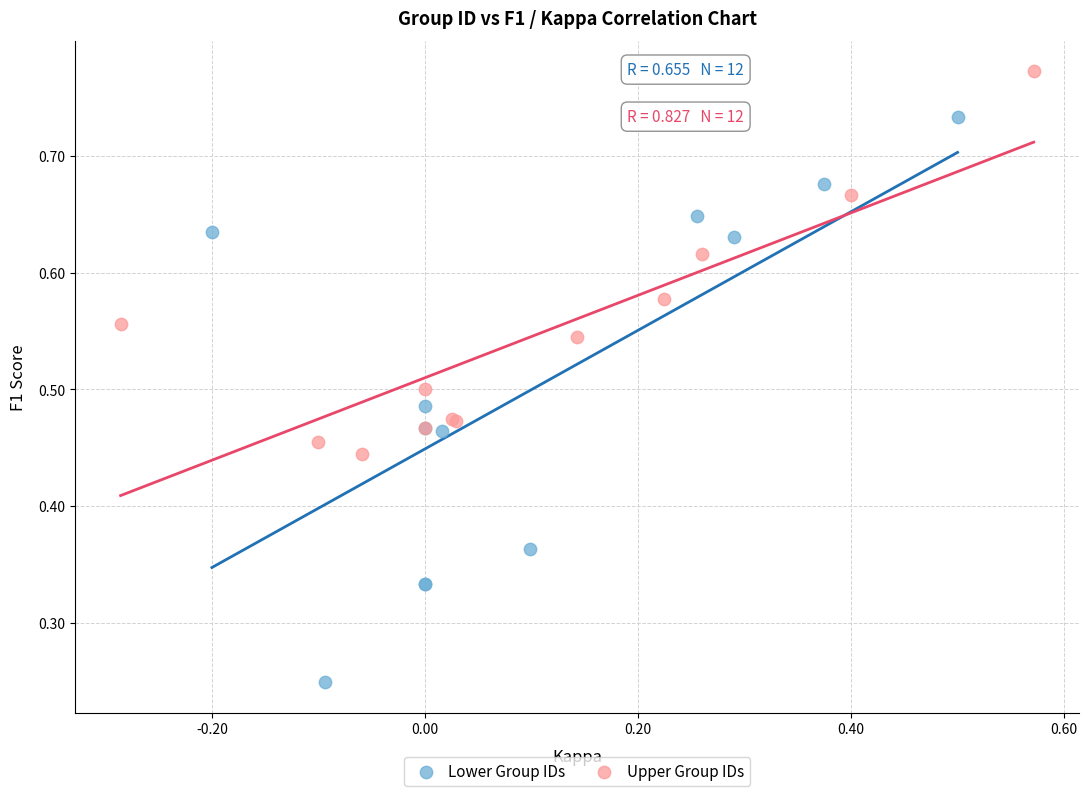

Which series reaches the maximum Y coordinate?

Upper Group IDs